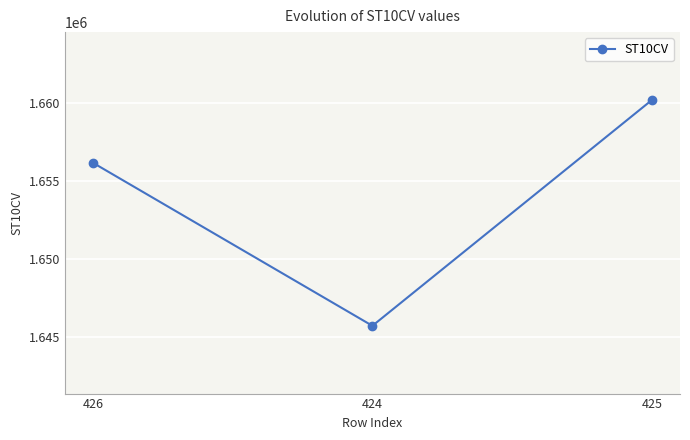

List the labels in order of value, largest first.

425, 426, 424